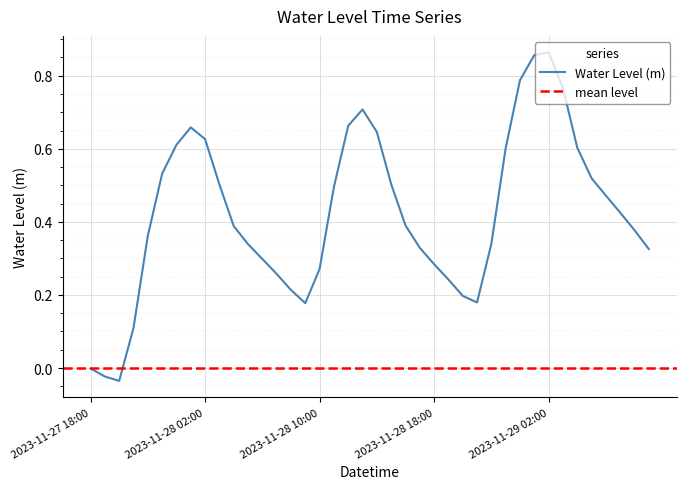

What is the label of the 17th point from the right?

2023-11-28 17:00